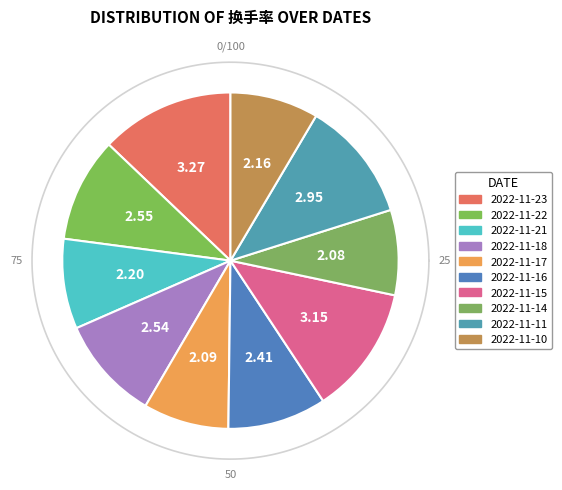

To the nearest percent, what is the difference between the largest and smallest slice percentages?

5%